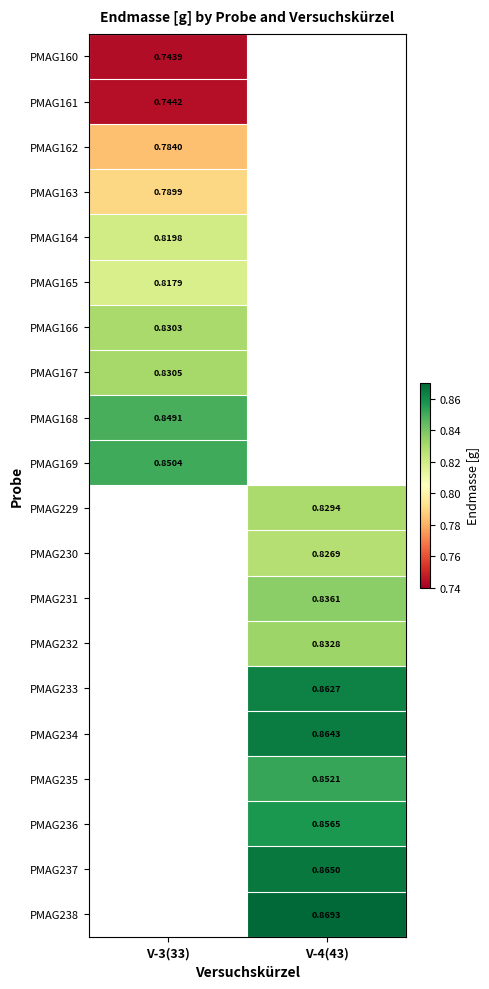

Which series has the largest range (max minus min)?

PMAG160